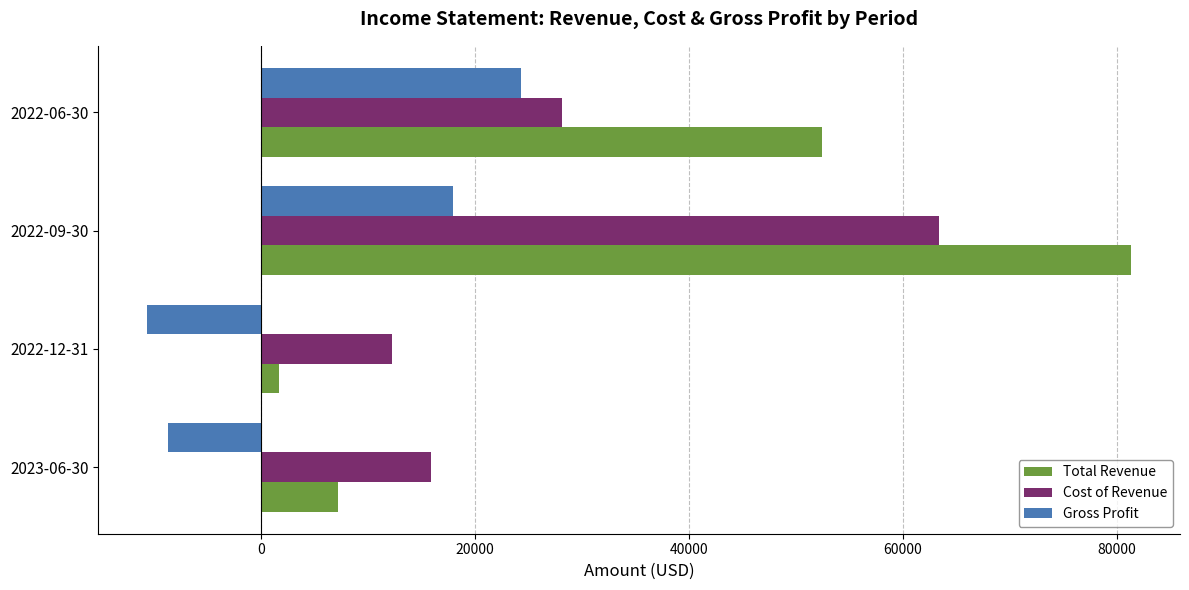

The value of Gross Profit at 2022-06-30 is 24300. True or false?

True